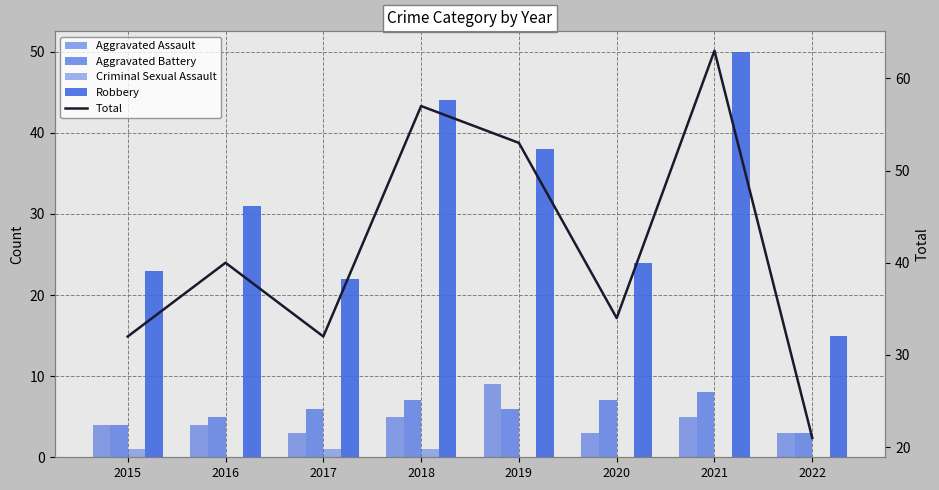

At 2019, list the series in order from largest to smallest.

Total, Robbery, Aggravated Assault, Aggravated Battery, Criminal Sexual Assault